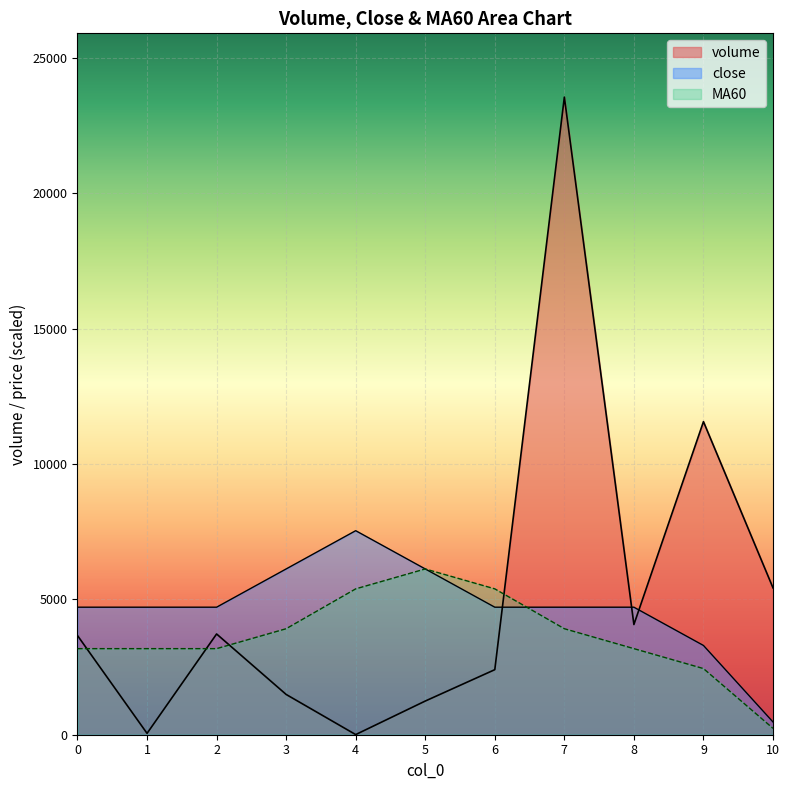

How many data points in volume are above 3663?

6